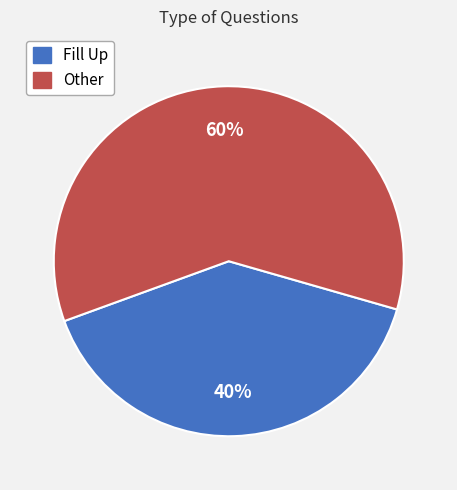

True or false: Fill Up accounts for 40% of the total.

True